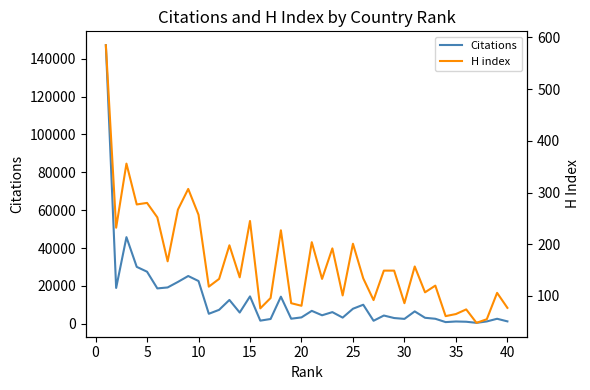

What is the maximum value for Citations?

147177